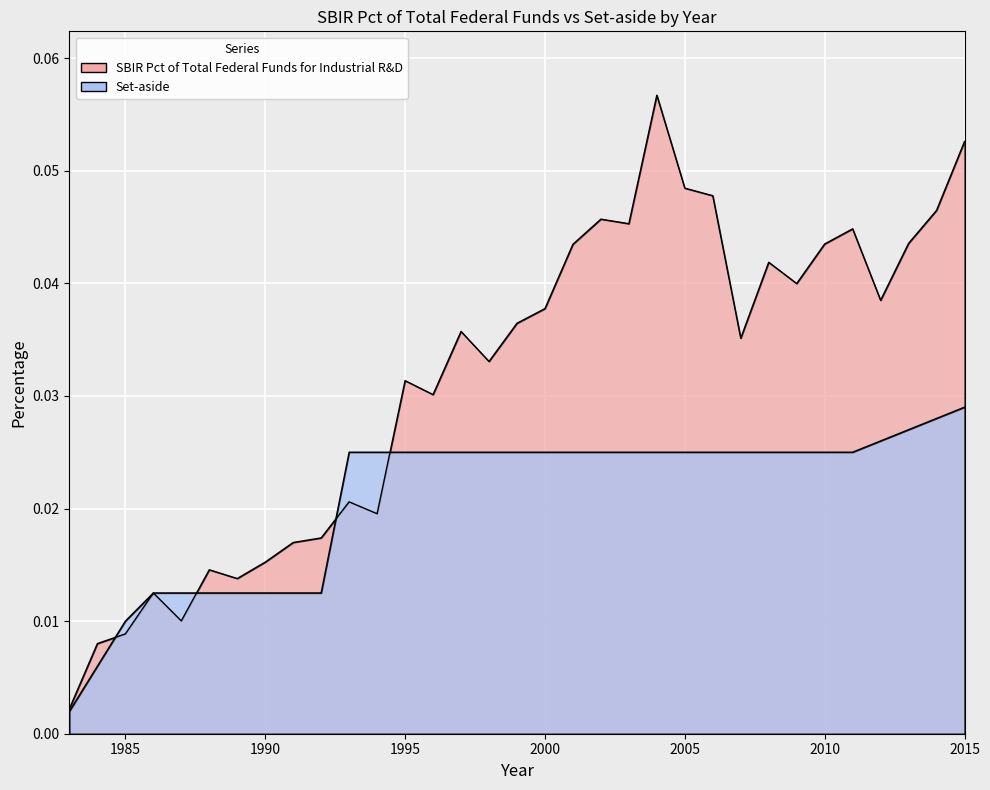

Between 1988 and 1999, which series saw the biggest shift?

SBIR Pct of Total Federal Funds for Industrial R&D